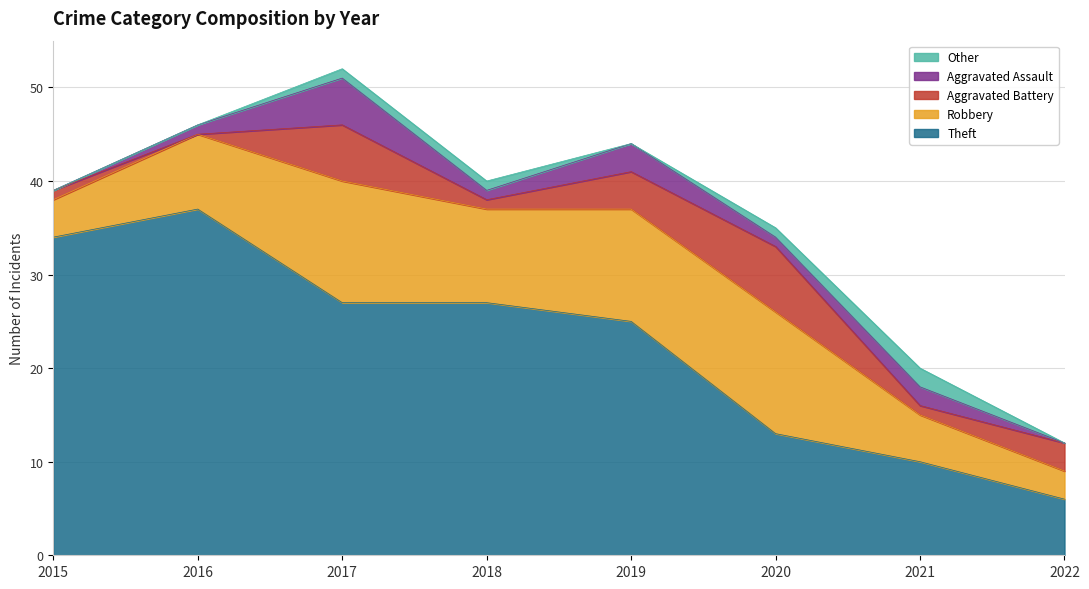

Which series has the largest total across all categories?

Theft